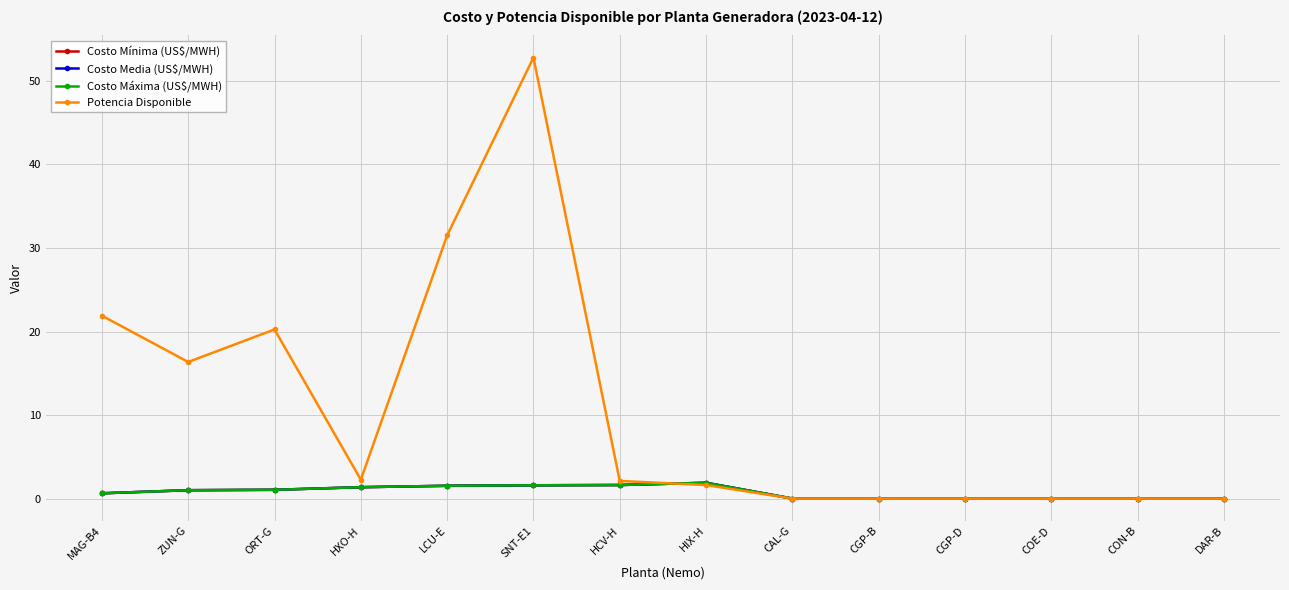

Does the chart have visible grid lines?

Yes